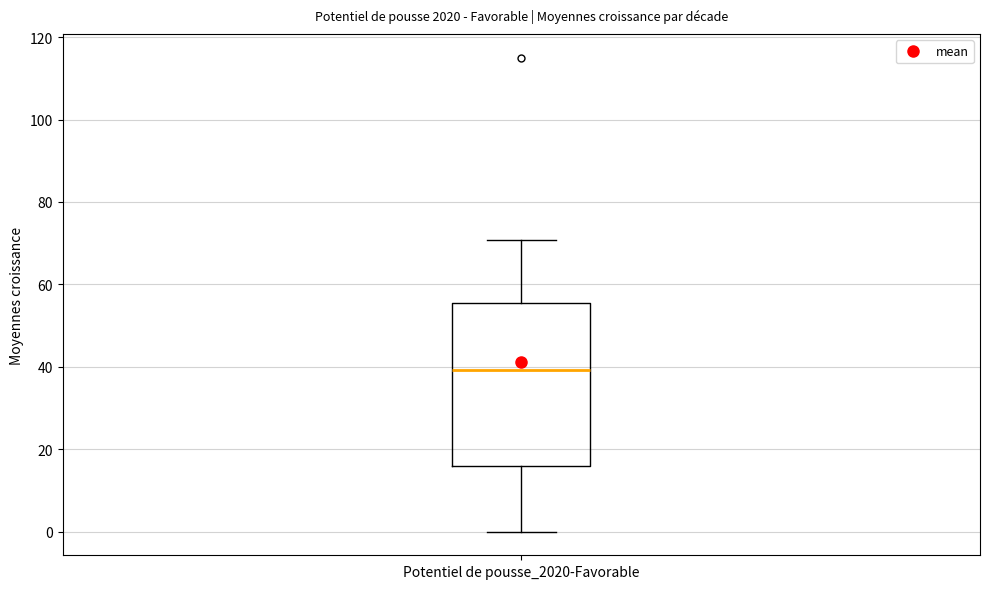

Transcribe this box plot: give where the median line is, the range the box spans, and where the two whiskers end, as read against the y-axis. The values are not printed on the chart, so give them approximately, as read against the axis.

median 40, box 16 to 56, whiskers 0 to 70